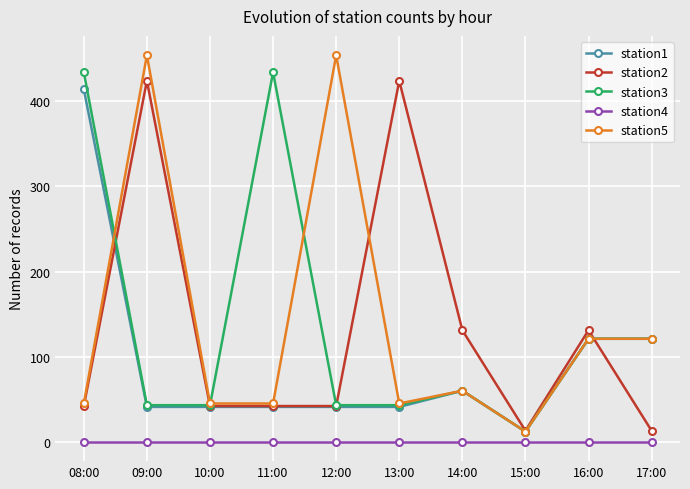

Which series changed the most between 10:00 and 14:00?

station2